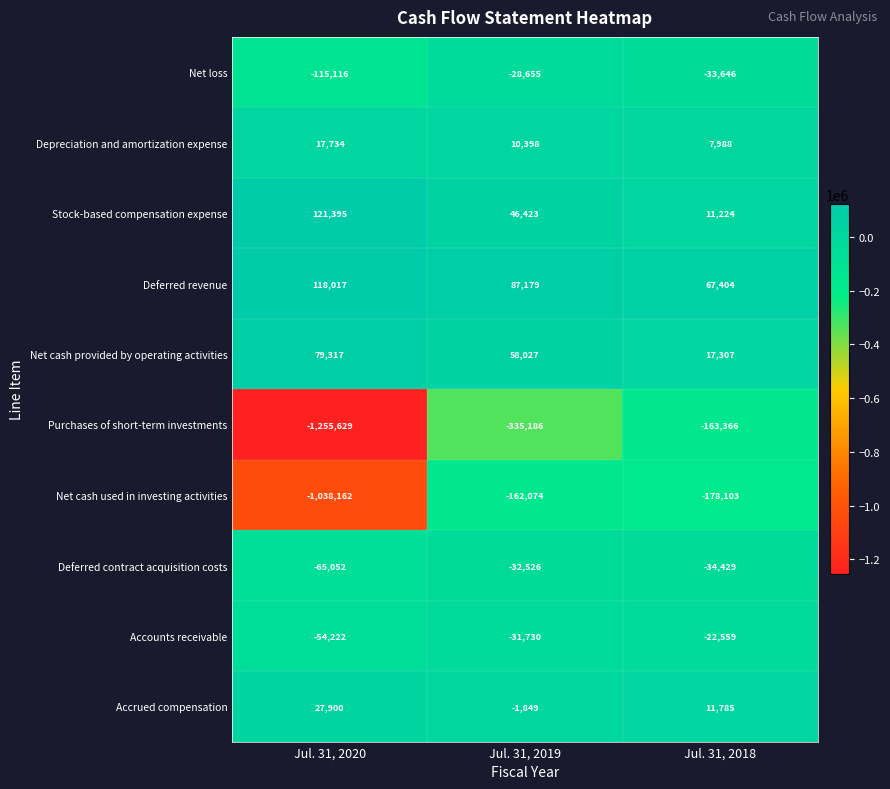

What is the difference between the Net loss values at Jul. 31, 2018 and Jul. 31, 2020?

81470